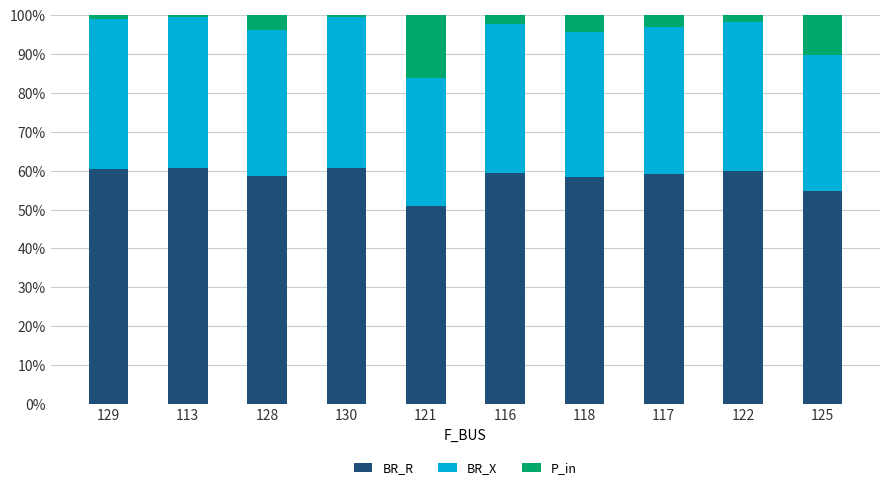

What is the sum of all BR_R values?

582.9